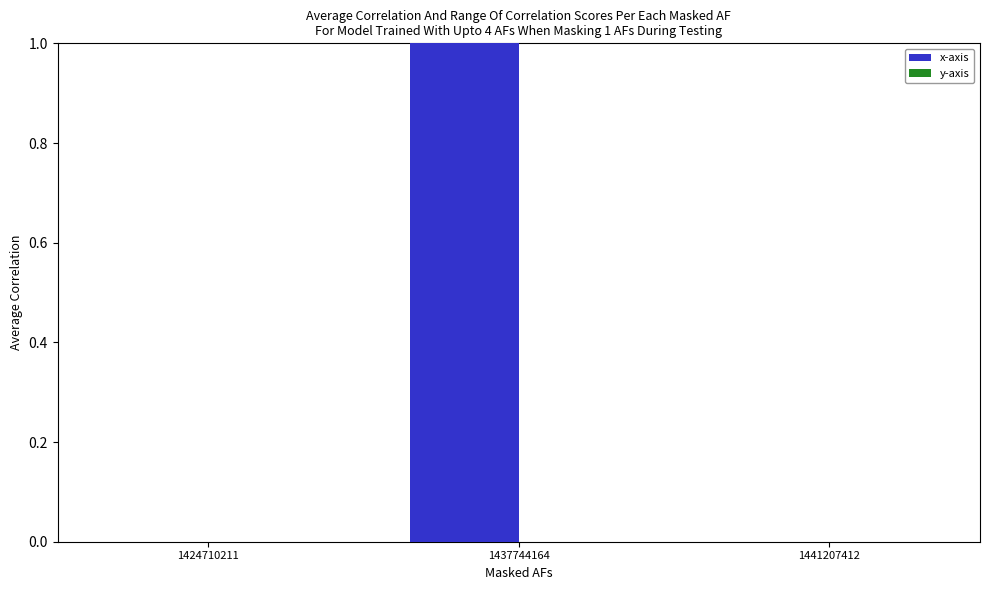

At which category does the chart reach its peak across all series?

1437744164